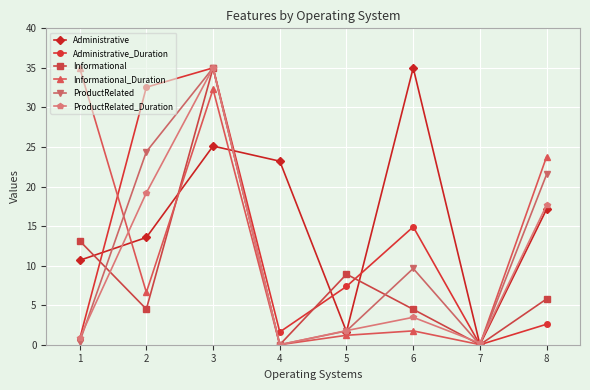

What is the average value of the Informational series?

9.0